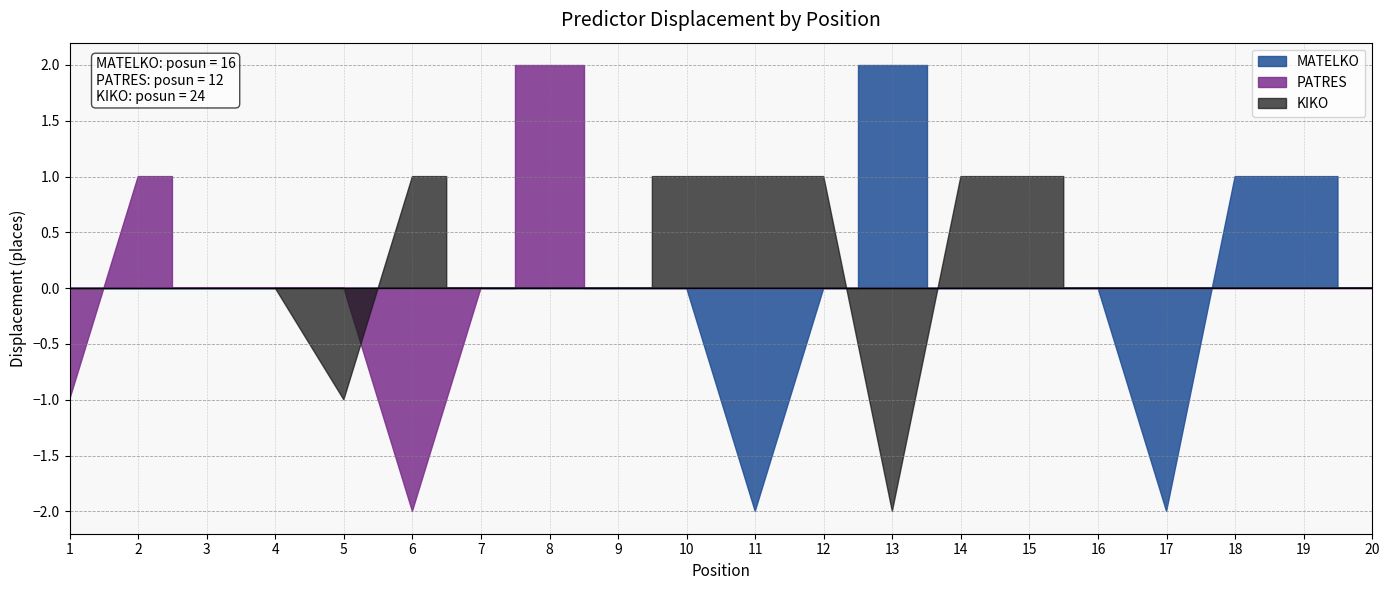

How many values in the MATELKO series exceed 11?

9